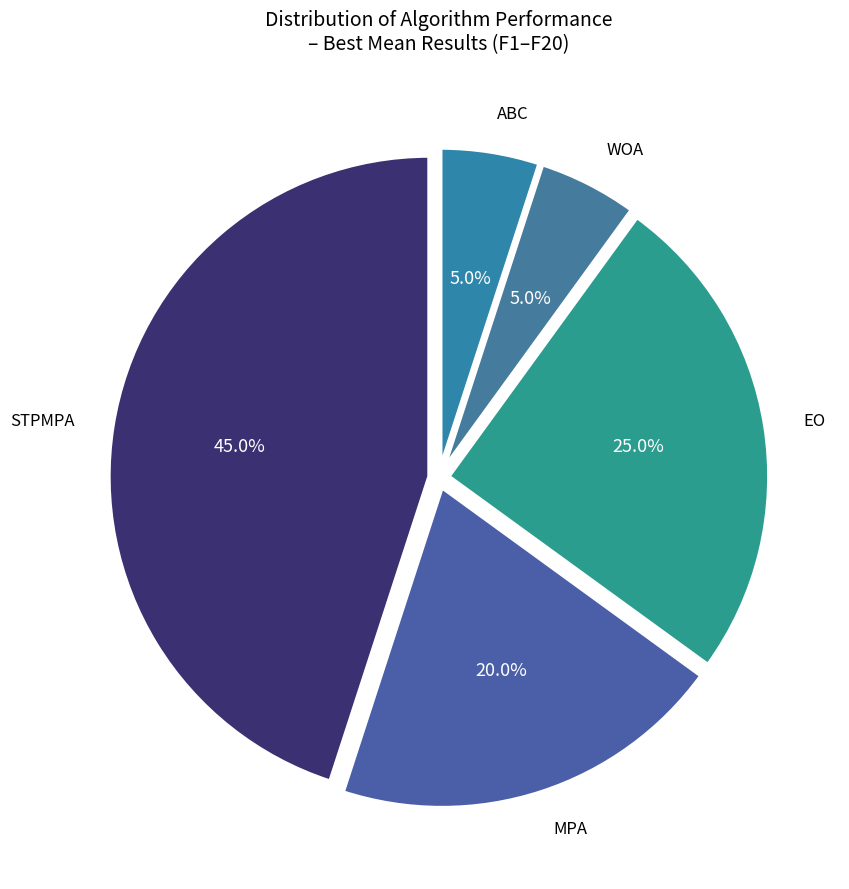

Count the number of slices in the pie.

5